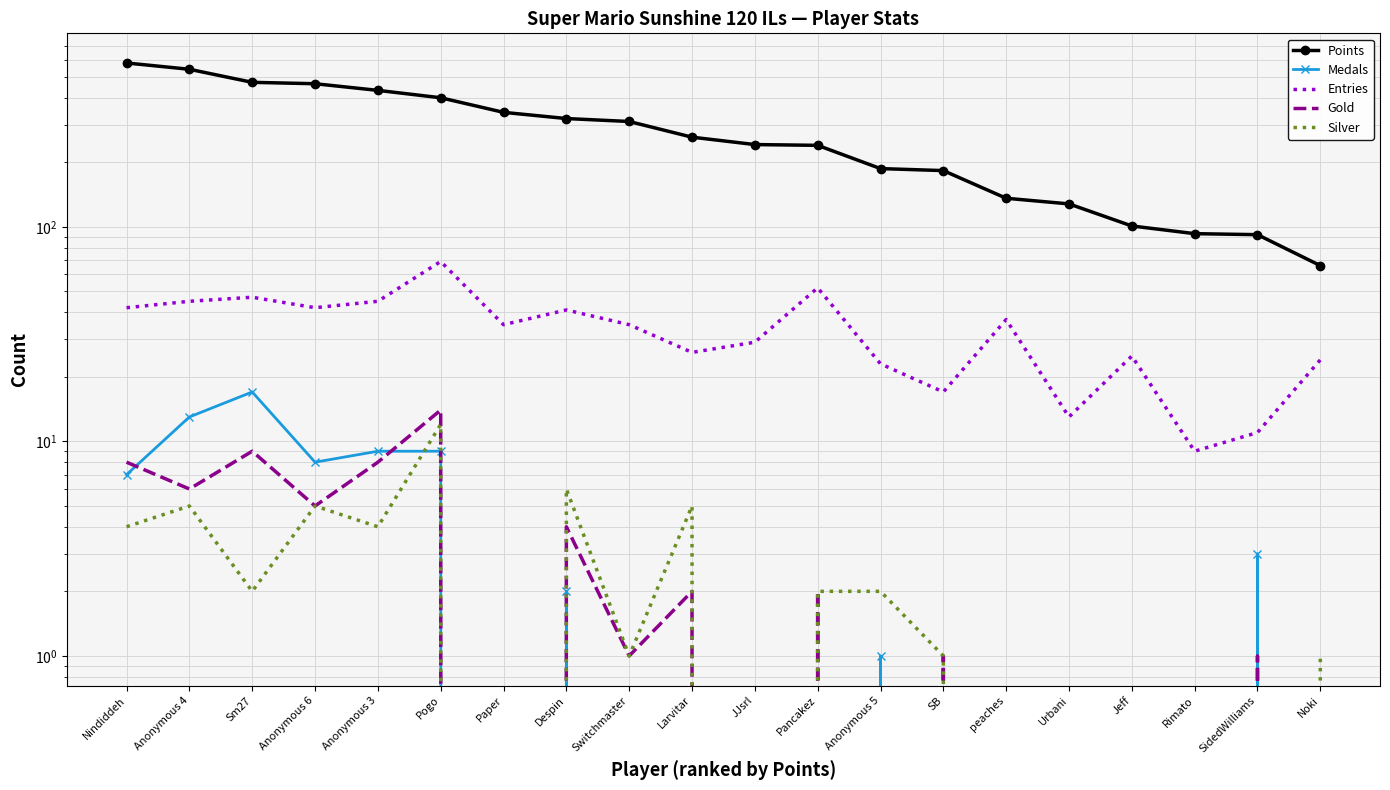

Reading left to right, extract all data points from this chart.

Points: Nindiddeh=581	Anonymous 4=543	Sm27=472	Anonymous 6=465	Anonymous 3=433	Pogo=400	Paper=342	Despin=320	Switchmaster=310	Larvitar=262	JJsrl=242	Pancakez=240	Anonymous 5=187	SB=183	peaches=136	Urbani=128	Jeff=101	Rimato=93	SidedWilliams=92	Noki=66
Medals: Nindiddeh=7	Anonymous 4=13	Sm27=17	Anonymous 6=8	Anonymous 3=9	Pogo=9	Paper=0	Despin=2	Switchmaster=0	Larvitar=0	JJsrl=0	Pancakez=0	Anonymous 5=1	SB=0	peaches=0	Urbani=0	Jeff=0	Rimato=0	SidedWilliams=3	Noki=0
Entries: Nindiddeh=42	Anonymous 4=45	Sm27=47	Anonymous 6=42	Anonymous 3=45	Pogo=69	Paper=35	Despin=41	Switchmaster=35	Larvitar=26	JJsrl=29	Pancakez=52	Anonymous 5=23	SB=17	peaches=37	Urbani=13	Jeff=25	Rimato=9	SidedWilliams=11	Noki=24
Gold: Nindiddeh=8	Anonymous 4=6	Sm27=9	Anonymous 6=5	Anonymous 3=8	Pogo=14	Paper=0	Despin=4	Switchmaster=1	Larvitar=2	JJsrl=0	Pancakez=2	Anonymous 5=0	SB=1	peaches=0	Urbani=0	Jeff=0	Rimato=0	SidedWilliams=1	Noki=0
Silver: Nindiddeh=4	Anonymous 4=5	Sm27=2	Anonymous 6=5	Anonymous 3=4	Pogo=12	Paper=0	Despin=6	Switchmaster=1	Larvitar=5	JJsrl=0	Pancakez=2	Anonymous 5=2	SB=1	peaches=0	Urbani=0	Jeff=0	Rimato=0	SidedWilliams=0	Noki=1